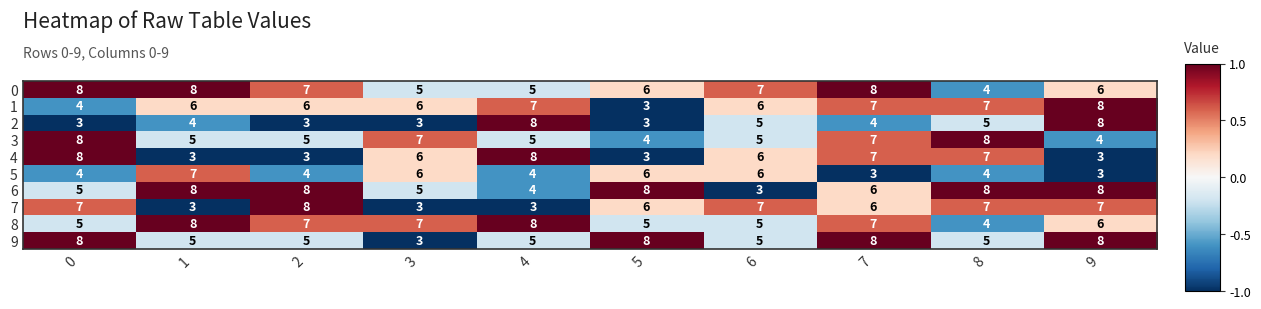

What is the maximum value shown in the chart?

8